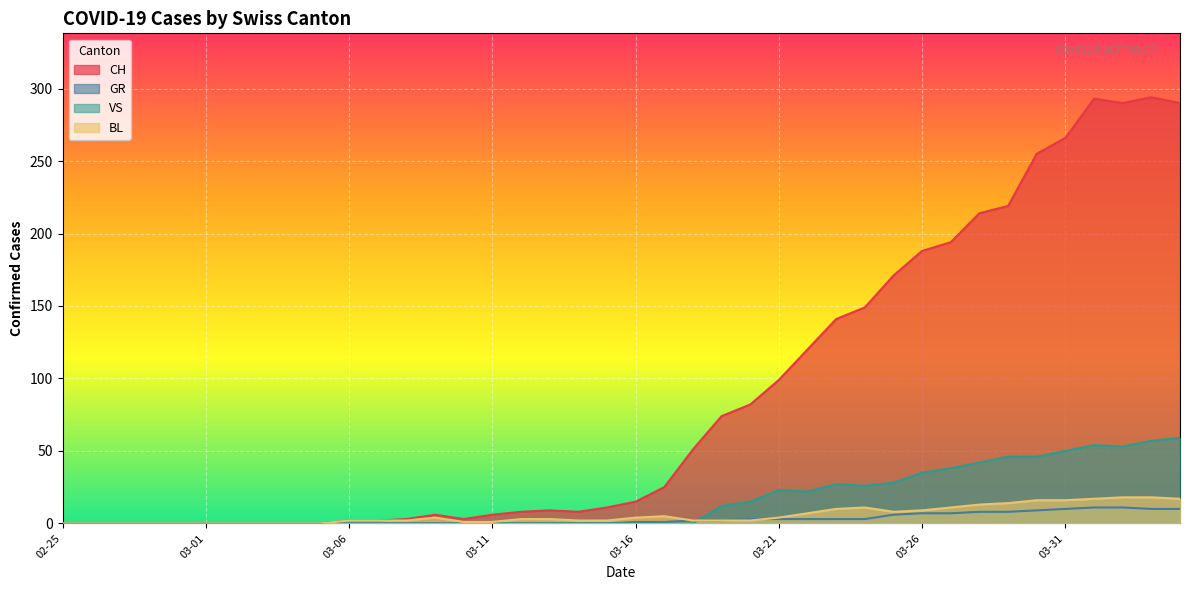

What are all the series names shown in the legend?

CH, GR, VS, BL